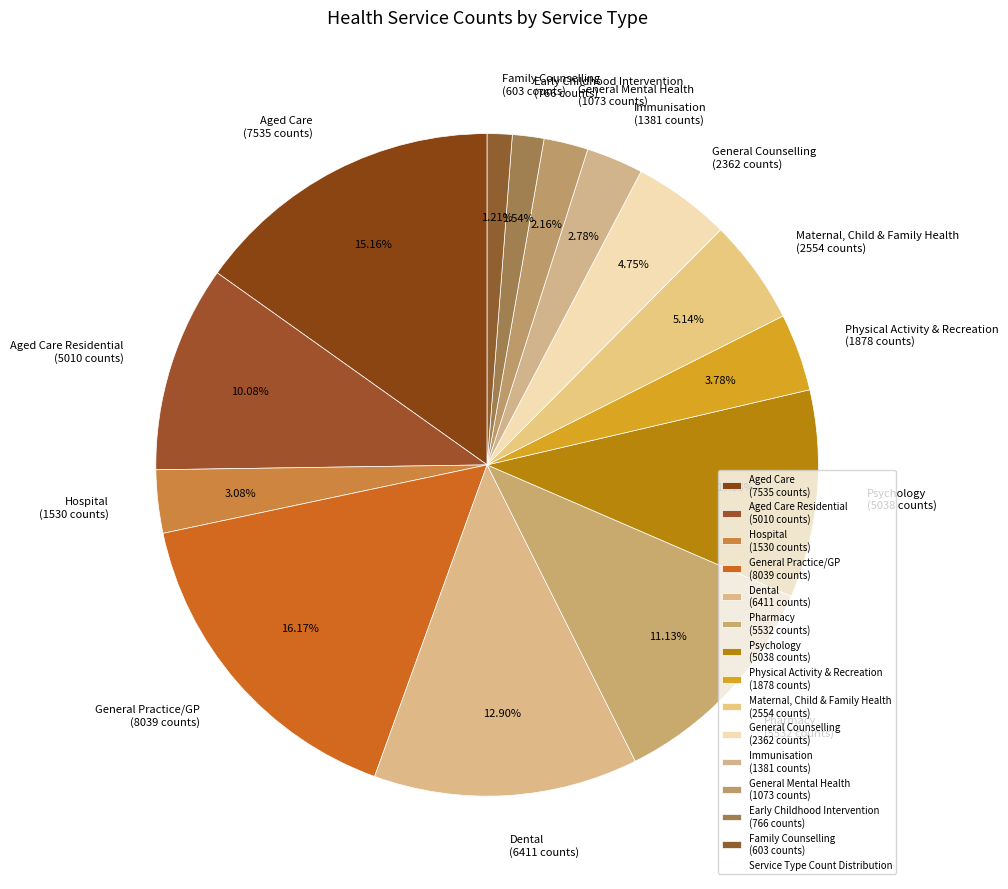

How many slices are in this pie chart?

14